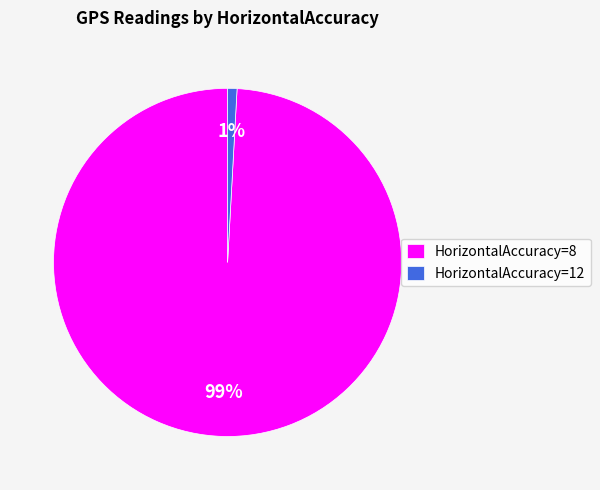

Does HorizontalAccuracy=8 account for over 50% of the chart?

Yes